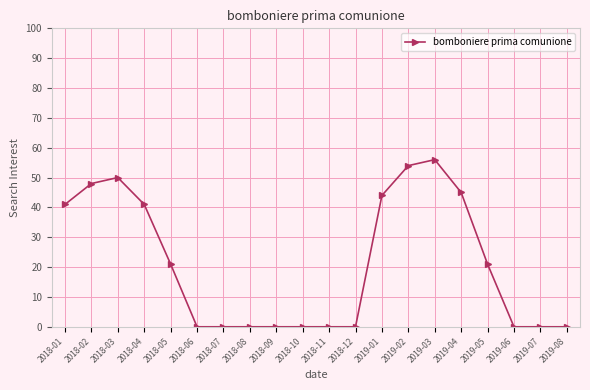

Reading left to right, list all the values displayed in this chart.

2018-01=41	2018-02=48	2018-03=50	2018-04=41	2018-05=21	2018-06=0	2018-07=0	2018-08=0	2018-09=0	2018-10=0	2018-11=0	2018-12=0	2019-01=44	2019-02=54	2019-03=56	2019-04=45	2019-05=21	2019-06=0	2019-07=0	2019-08=0